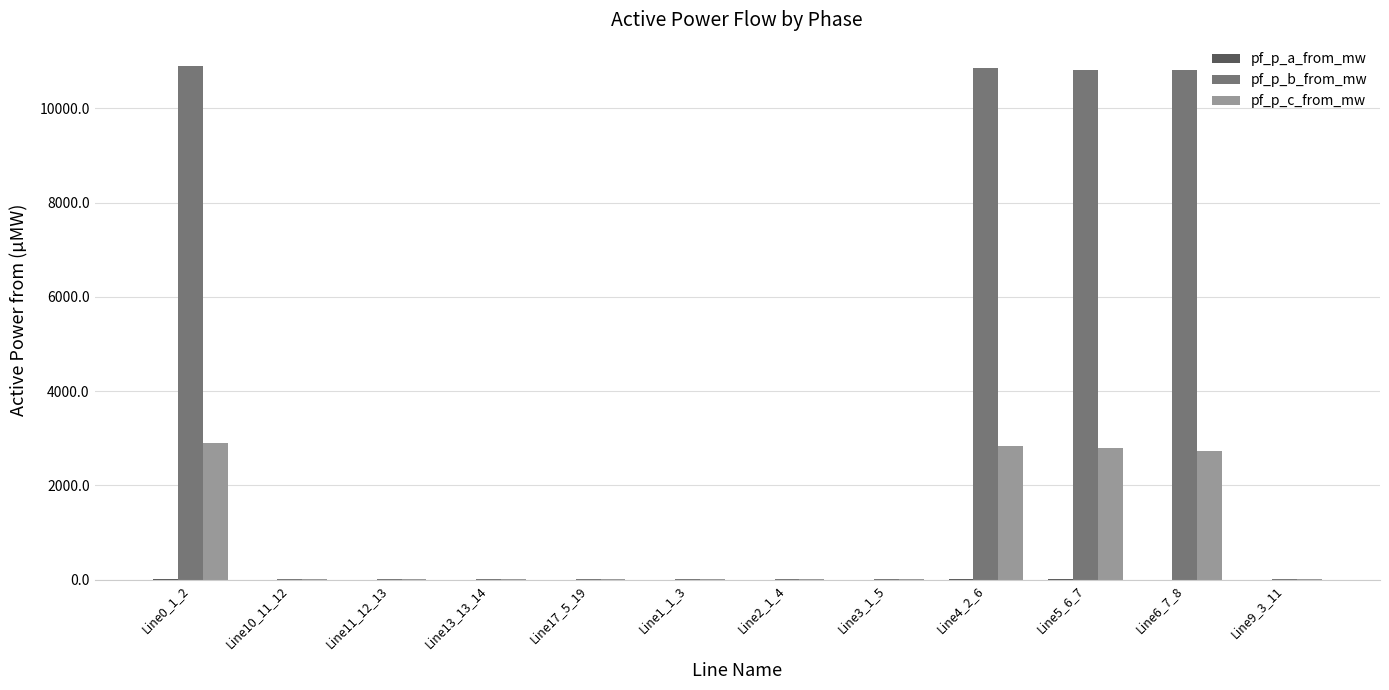

What is the highest value of the pf_p_c_from_mw series?

2896.3